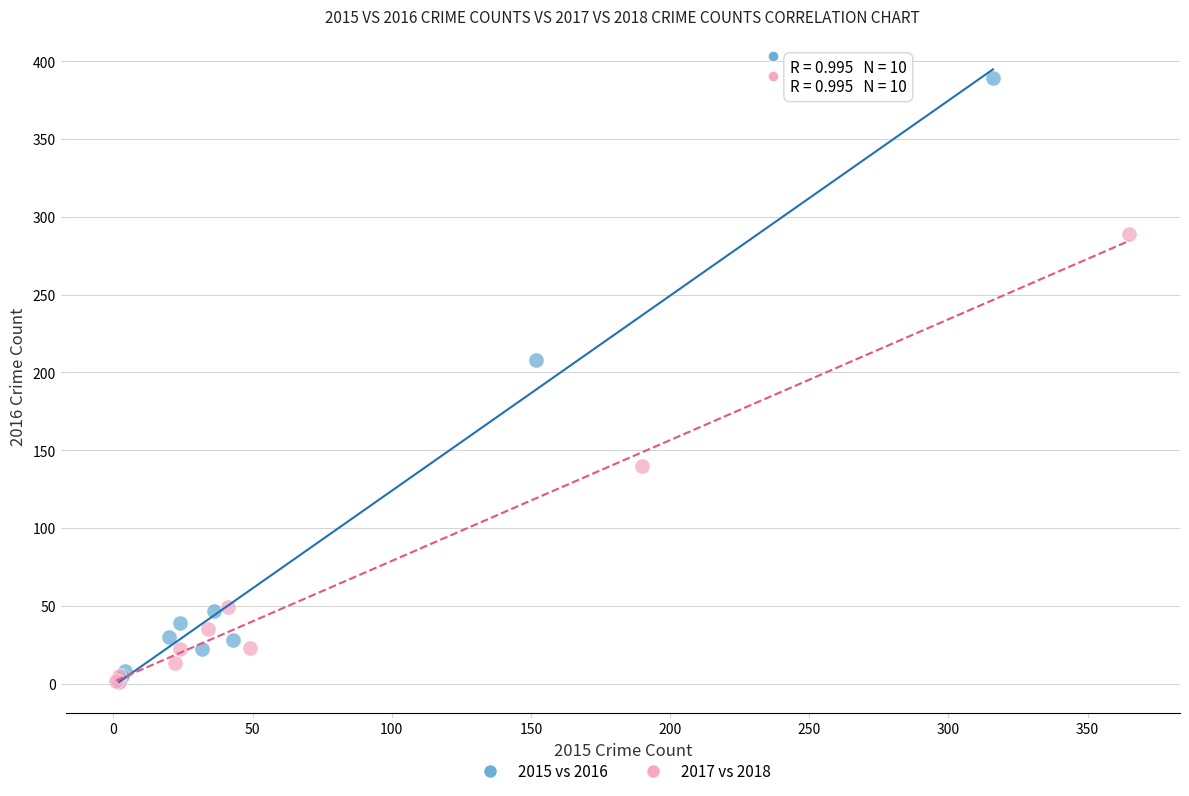

Which series has the largest Y range (max minus min)?

2015 vs 2016